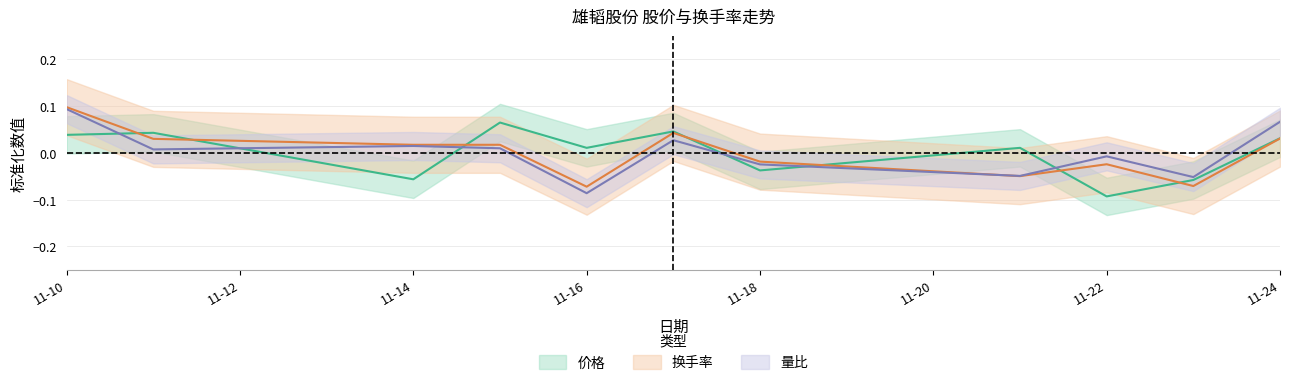

How many interior local peaks does the 价格 series have?

4